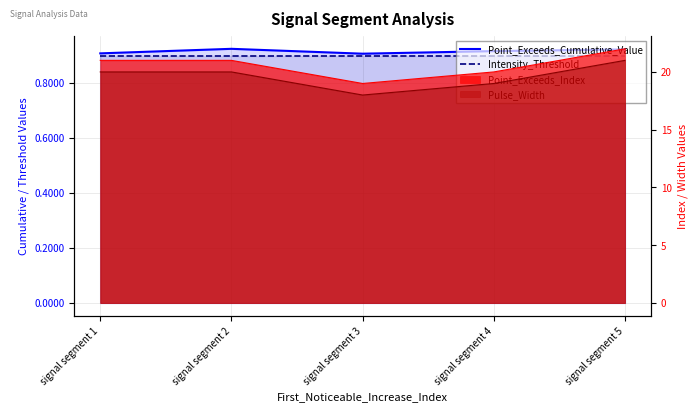

Count the number of categories in the chart.

5